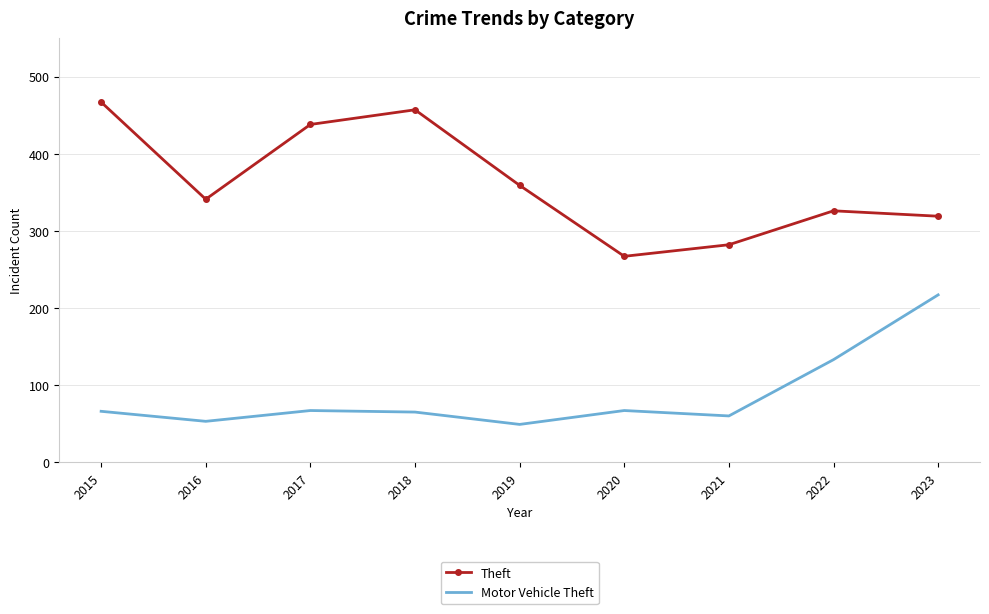

True or false: Motor Vehicle Theft has a value of 23 at 2018.

False